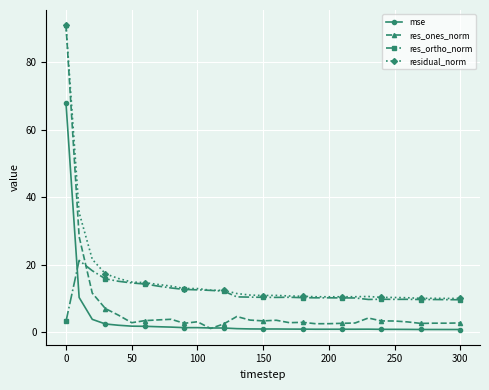

Rank the series by their average value, from lowest to highest.

mse, res_ones_norm, res_ortho_norm, residual_norm